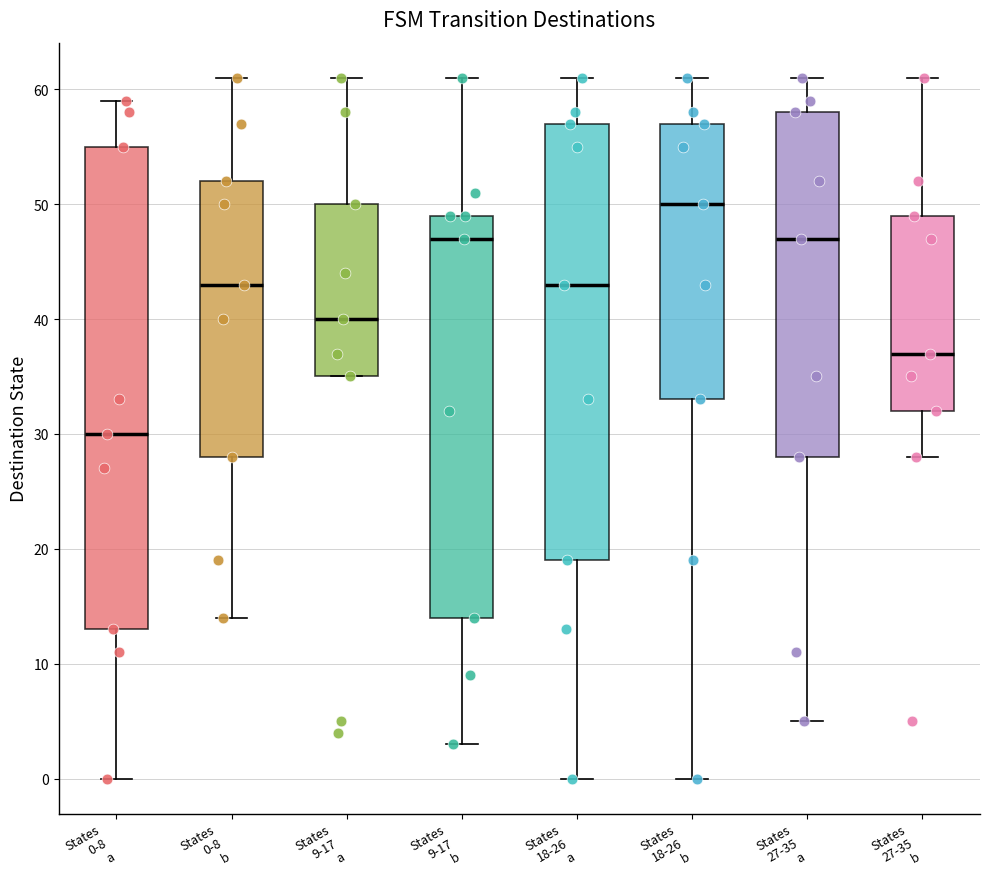

Which box has the highest median line?

States 18-26 b